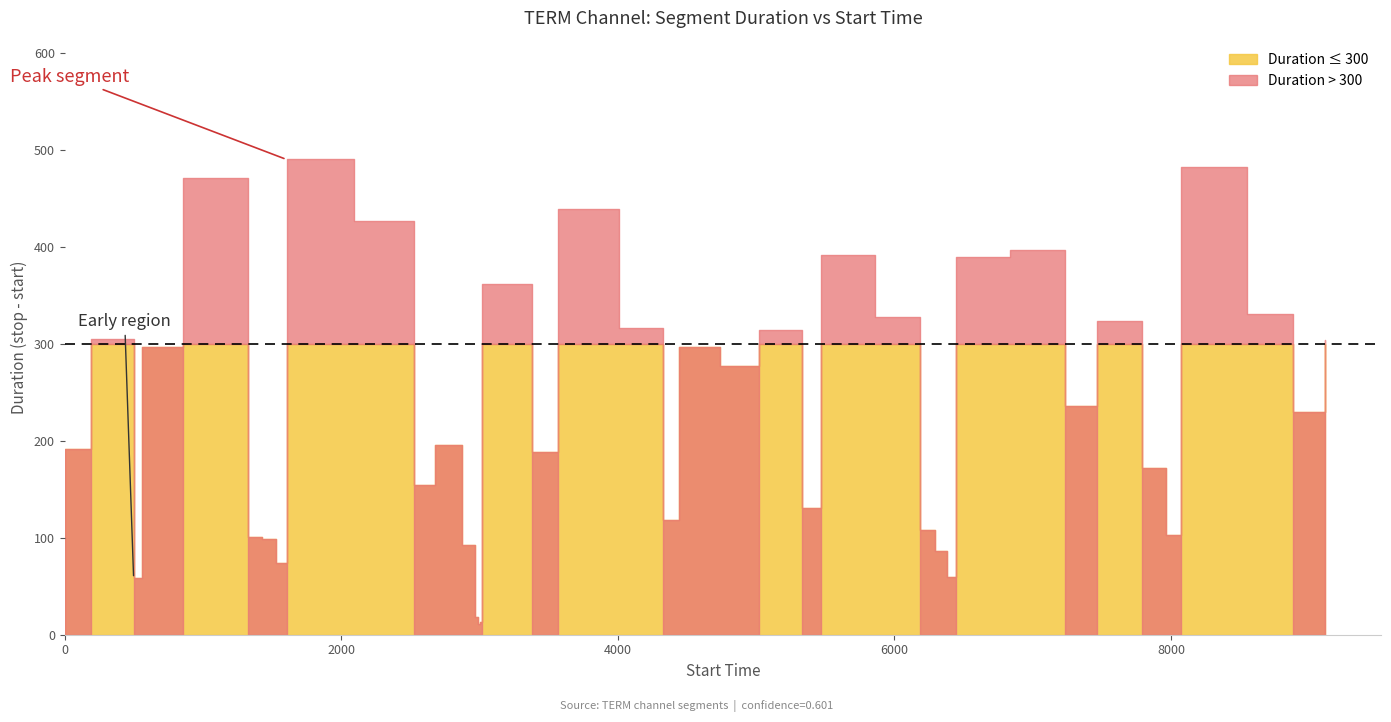

The confidence series shows 0.8 at 1530. True or false?

False